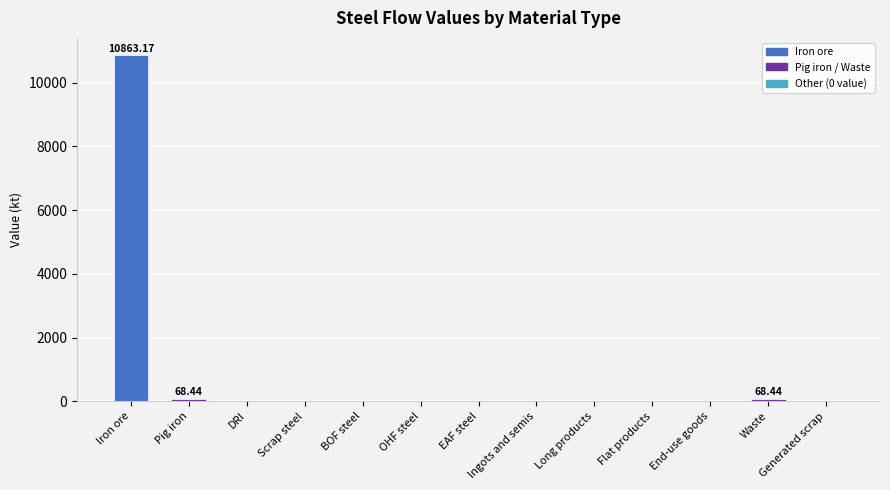

What is the change in value from Iron ore to BOF steel?

-10863.2